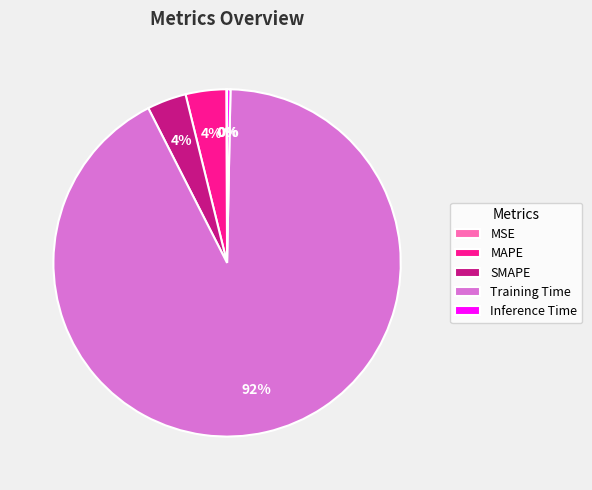

Which has a higher value, Training Time or Inference Time?

Training Time